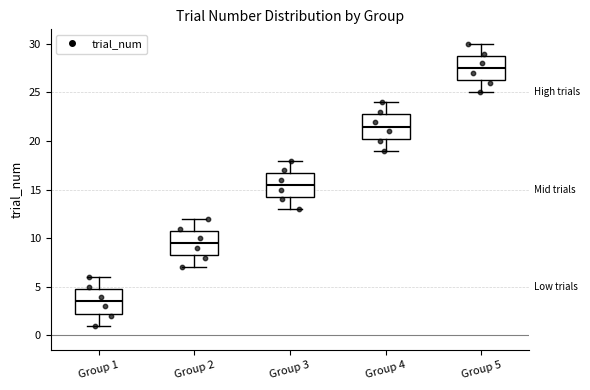

Which box's median line is the highest?

Group 5